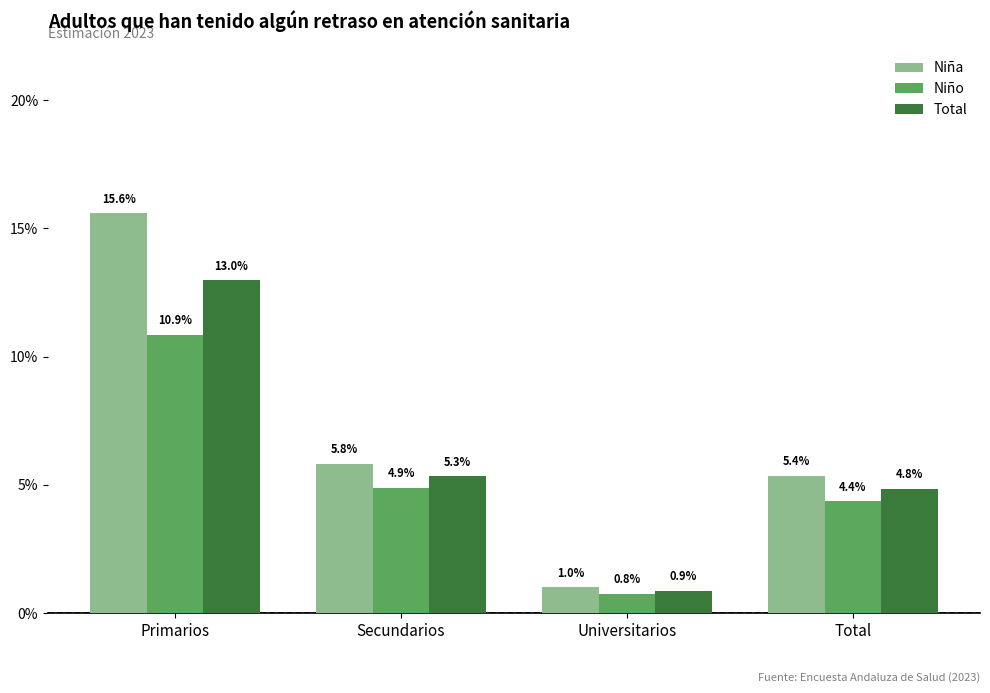

What are all the series names shown in the legend?

Niña, Niño, Total